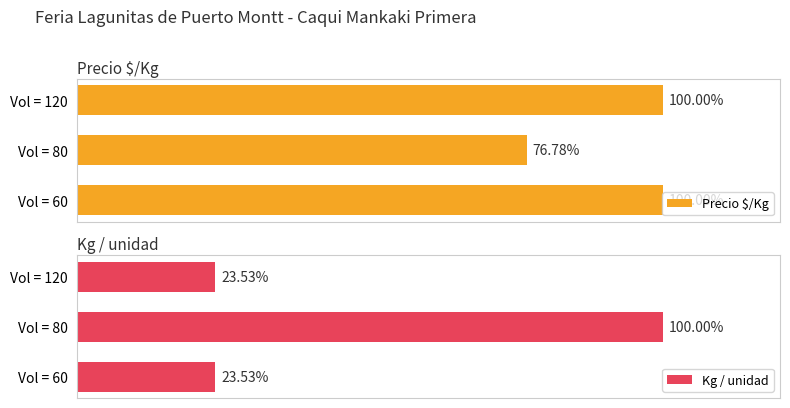

The value of Kg / unidad at 2 is 38.9. True or false?

False